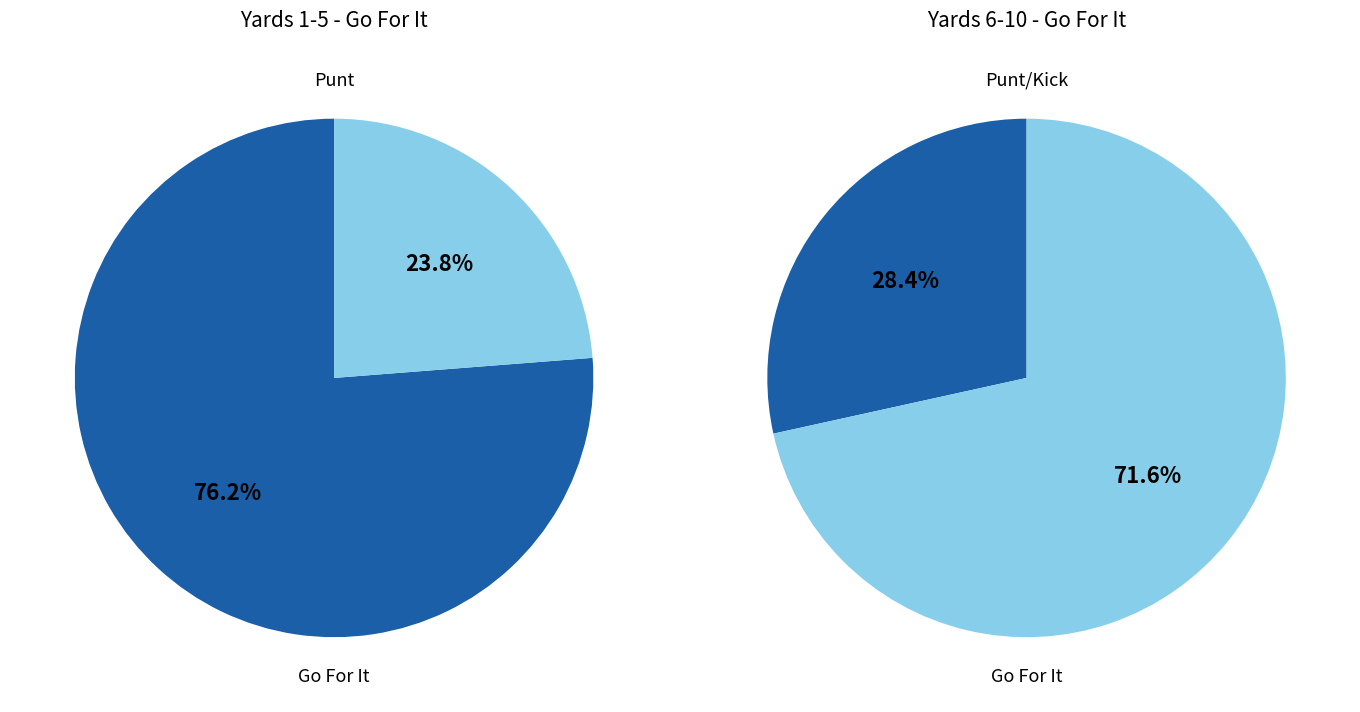

Is 3 the majority of the pie?

No